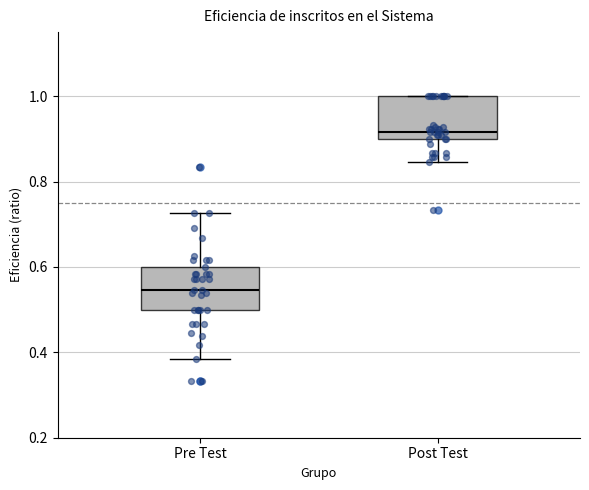

Reading left to right, transcribe this box plot: for each box, give where its median line is, the range the box spans, and where its two whiskers end, as read against the y-axis. The values are not printed on the chart, so give them approximately, as read against the axis.

Pre Test: median 0.54, box 0.50 to 0.60, whiskers 0.38 to 0.72
Post Test: median 0.92, box 0.90 to 1.00, whiskers 0.84 to 1.00